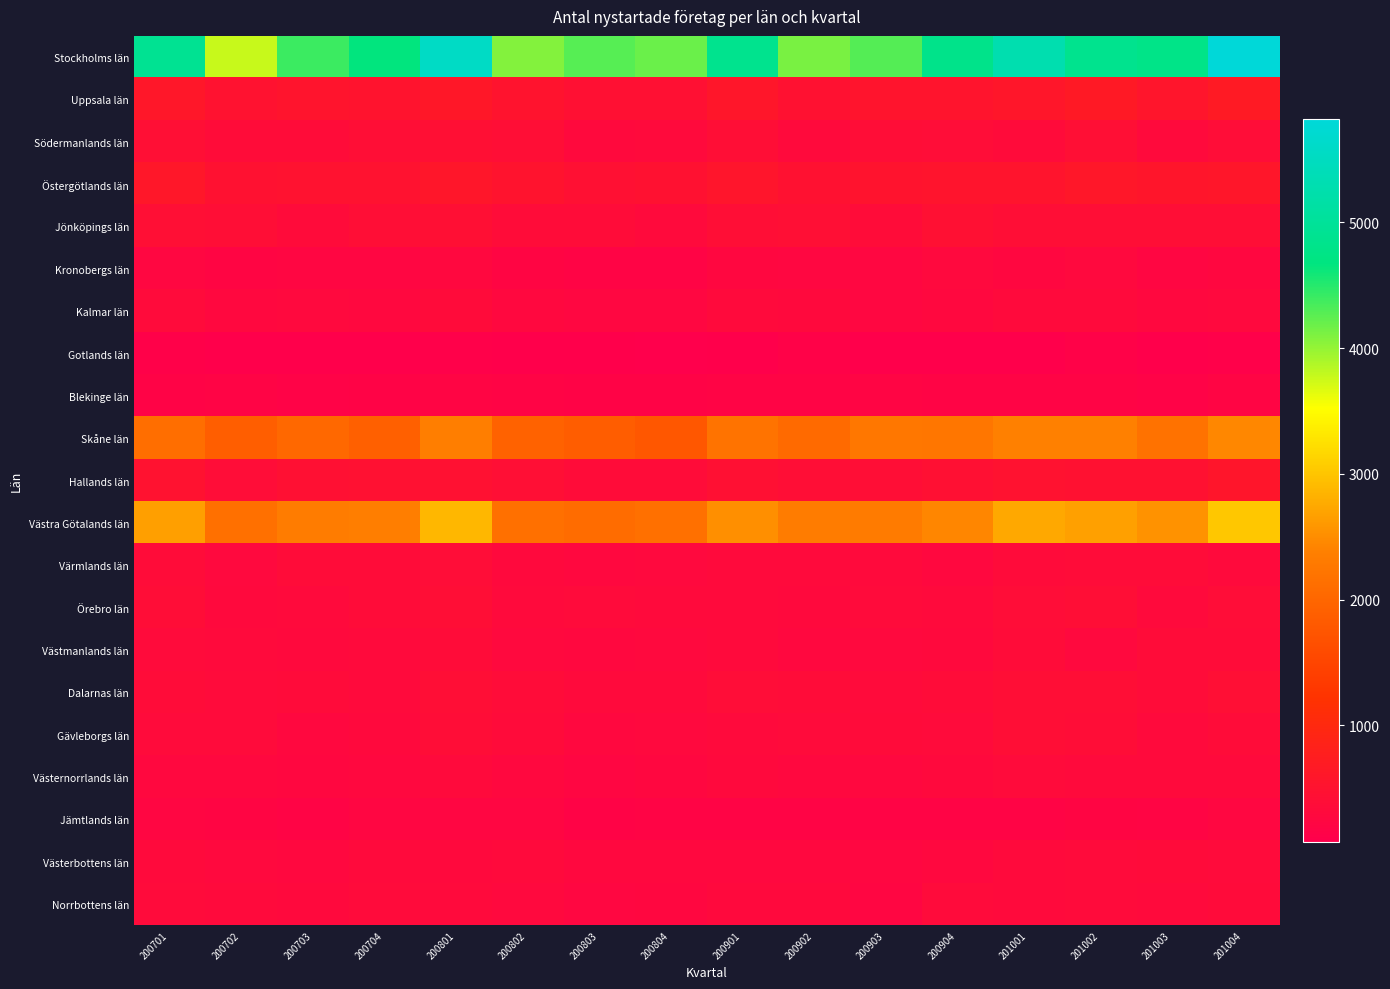

Reading left to right, what are all the values shown in this chart?

Stockholms län: 200701=4912	200702=3768	200703=4402	200704=4665	200801=5566	200802=4081	200803=4274	200804=4190	200901=4857	200902=4118	200903=4292	200904=4804	201001=5290	201002=4862	201003=4787	201004=5822
Uppsala län: 200701=605	200702=509	200703=542	200704=528	200801=618	200802=530	200803=448	200804=450	200901=583	200902=486	200903=554	200904=548	201001=579	201002=665	201003=563	201004=668
Södermanlands län: 200701=426	200702=372	200703=374	200704=399	200801=441	200802=401	200803=307	200804=310	200901=408	200902=314	200903=392	200904=383	201001=348	201002=425	201003=328	201004=380
Östergötlands län: 200701=610	200702=481	200703=491	200704=490	200801=592	200802=525	200803=456	200804=484	200901=560	200902=485	200903=524	200904=533	201001=547	201002=611	201003=570	201004=599
Jönköpings län: 200701=424	200702=403	200703=343	200704=402	200801=439	200802=358	200803=371	200804=329	200901=410	200902=421	200903=355	200904=457	201001=418	201002=420	201003=399	201004=404
Kronobergs län: 200701=245	200702=209	200703=225	200704=223	200801=268	200802=212	200803=195	200804=184	200901=258	200902=250	200903=241	200904=286	201001=262	201002=290	201003=240	201004=253
Kalmar län: 200701=339	200702=283	200703=296	200704=273	200801=348	200802=271	200803=249	200804=243	200901=314	200902=300	200903=248	200904=274	201001=328	201002=329	201003=275	201004=291
Gotlands län: 200701=118	200702=94	200703=84	200704=84	200801=109	200802=102	200803=89	200804=72	200901=100	200902=139	200903=87	200904=99	201001=98	201002=144	201003=98	201004=114
Blekinge län: 200701=173	200702=179	200703=152	200704=167	200801=197	200802=177	200803=168	200804=169	200901=194	200902=175	200903=197	200904=191	201001=192	201002=182	201003=154	201004=203
Skåne län: 200701=2123	200702=1880	200703=2036	200704=1904	200801=2355	200802=1930	200803=1863	200804=1775	200901=2203	200902=2061	200903=2255	200904=2231	201001=2375	201002=2375	201003=2182	201004=2449
Hallands län: 200701=498	200702=380	200703=450	200704=476	200801=467	200802=428	200803=363	200804=366	200901=449	200902=418	200903=415	200904=459	201001=505	201002=480	201003=486	201004=571
Västra Götalands län: 200701=2658	200702=2146	200703=2319	200704=2359	200801=2872	200802=2155	200803=2085	200804=2146	200901=2512	200902=2330	200903=2311	200904=2436	201001=2736	201002=2670	201003=2547	201004=3022
Värmlands län: 200701=355	200702=286	200703=358	200704=354	200801=385	200802=301	200803=282	200804=294	200901=323	200902=324	200903=324	200904=278	201001=343	201002=362	201003=354	201004=326
Örebro län: 200701=390	200702=305	200703=309	200704=362	200801=418	200802=328	200803=333	200804=327	200901=329	200902=305	200903=340	200904=315	201001=381	201002=400	201003=322	201004=380
Västmanlands län: 200701=331	200702=316	200703=297	200704=310	200801=356	200802=292	200803=277	200804=290	200901=328	200902=265	200903=290	200904=304	201001=356	201002=291	201003=361	201004=368
Dalarnas län: 200701=371	200702=336	200703=344	200704=330	200801=414	200802=363	200803=327	200804=315	200901=379	200902=354	200903=337	200904=368	201001=404	201002=415	201003=373	201004=431
Gävleborgs län: 200701=334	200702=333	200703=275	200704=301	200801=389	200802=342	200803=280	200804=290	200901=314	200902=336	200903=344	200904=335	201001=405	201002=397	201003=316	201004=355
Västernorrlands län: 200701=282	200702=283	200703=254	200704=274	200801=326	200802=275	200803=229	200804=253	200901=303	200902=271	200903=285	200904=306	201001=332	201002=327	201003=315	201004=318
Jämtlands län: 200701=223	200702=209	200703=184	200704=222	200801=218	200802=224	200803=172	200804=189	200901=191	200902=190	200903=190	200904=191	201001=189	201002=210	201003=203	201004=246
Västerbottens län: 200701=319	200702=295	200703=268	200704=311	200801=303	200802=314	200803=283	200804=274	200901=276	200902=284	200903=250	200904=284	201001=314	201002=333	201003=351	201004=339
Norrbottens län: 200701=331	200702=317	200703=298	200704=338	200801=327	200802=289	200803=243	200804=255	200901=306	200902=301	200903=226	200904=335	201001=318	201002=338	201003=321	201004=352